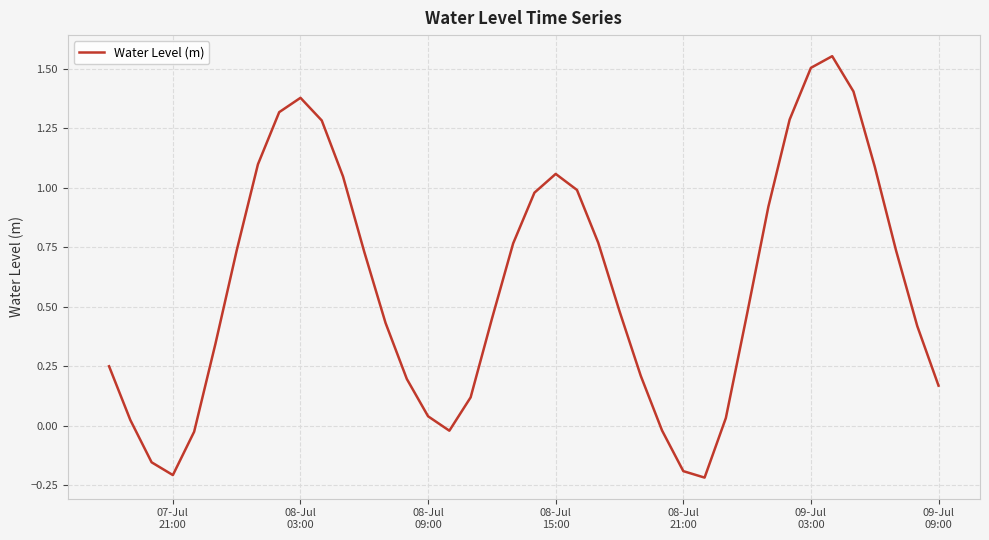

How many interior local valleys (lower than both neighbors) does the data have?

3